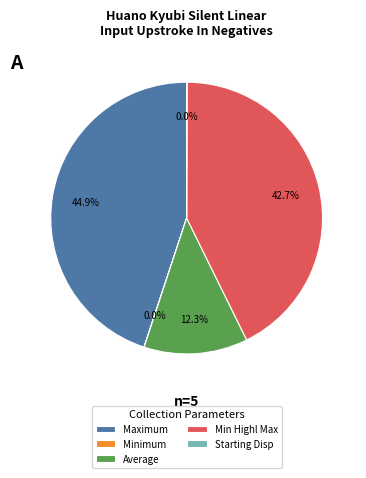

Which category has the biggest portion of the pie?

Maximum